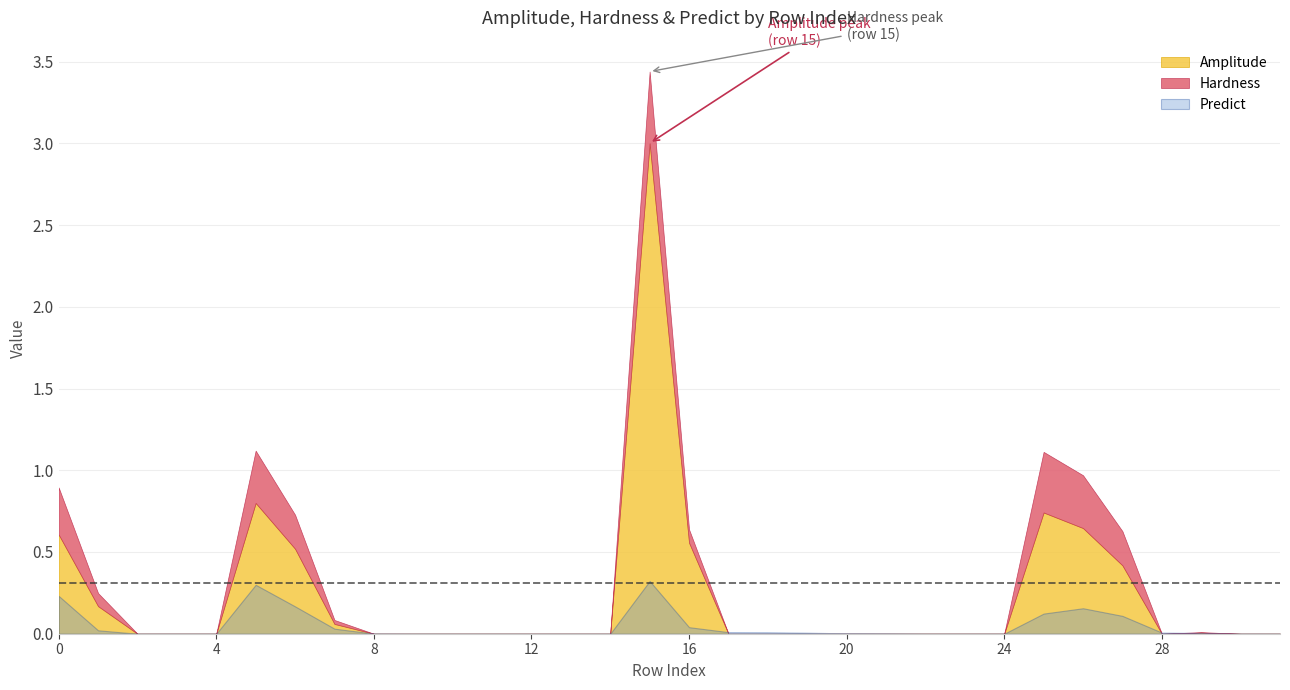

What is the sum of all Amplitude values?

7.5